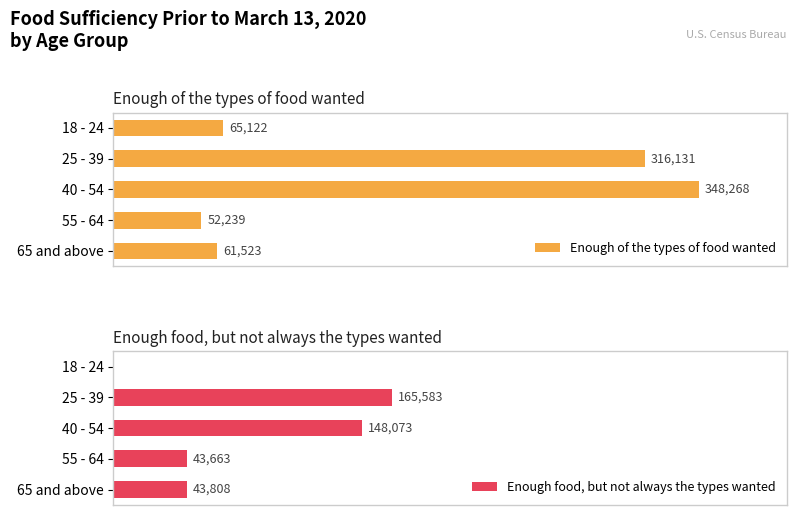

At which label is Enough of the types of food wanted closest to 200253?

25 - 39